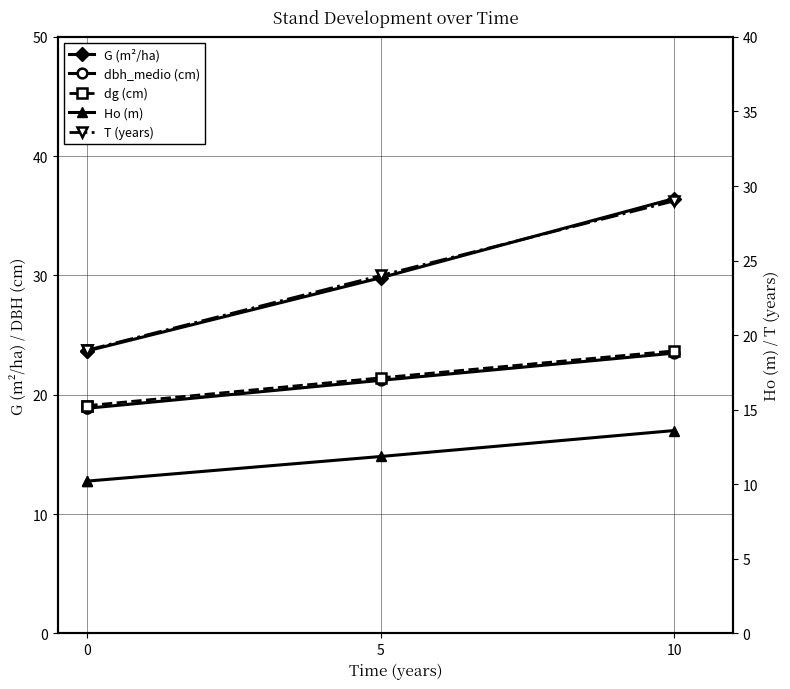

What is the value of the dbh_medio (cm) point at the 1st from the left?

18.9